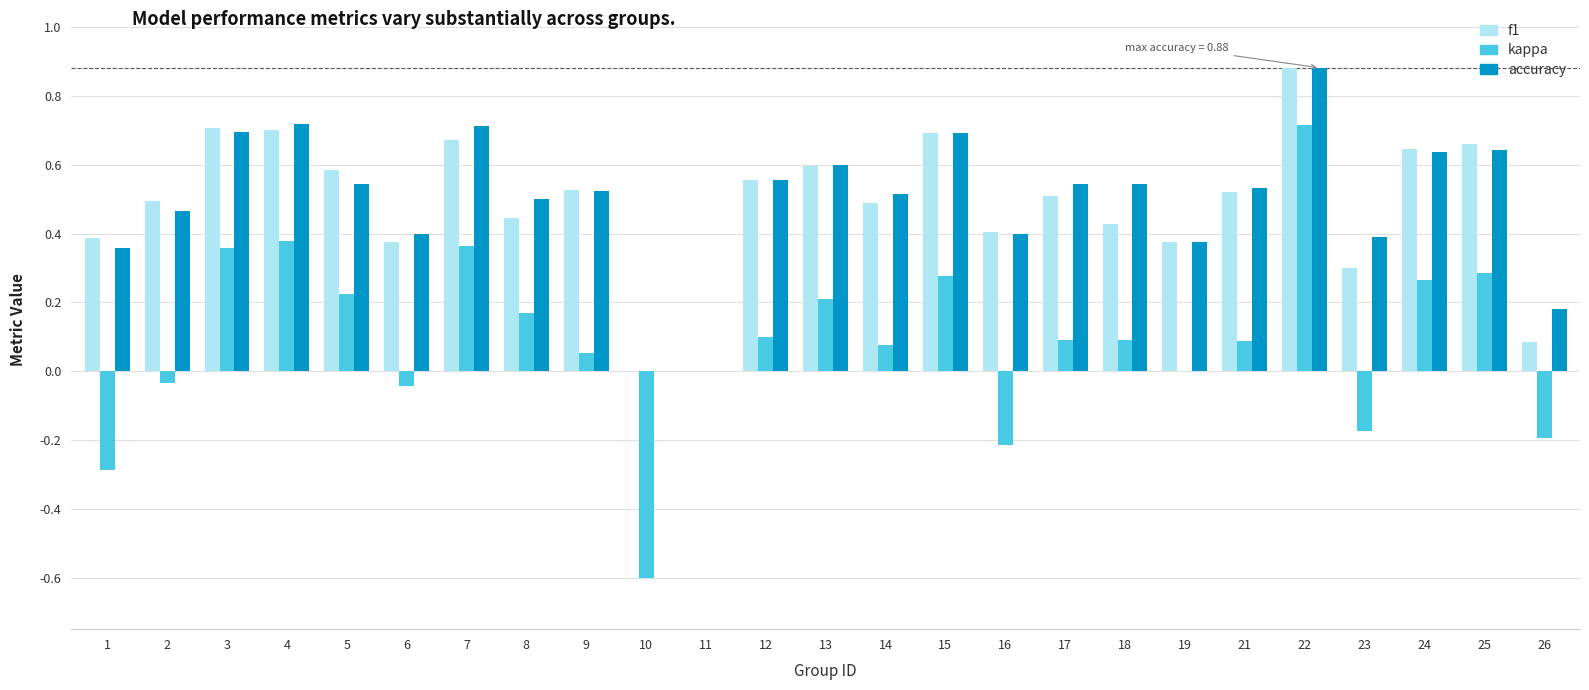

Which label corresponds to the largest value in the chart?

22